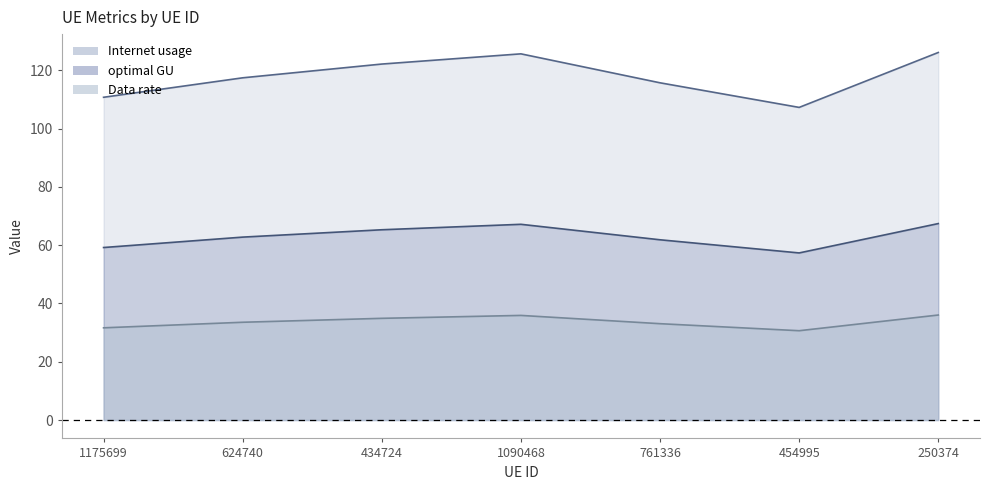

What is the minimum value for Internet usage?

107.3